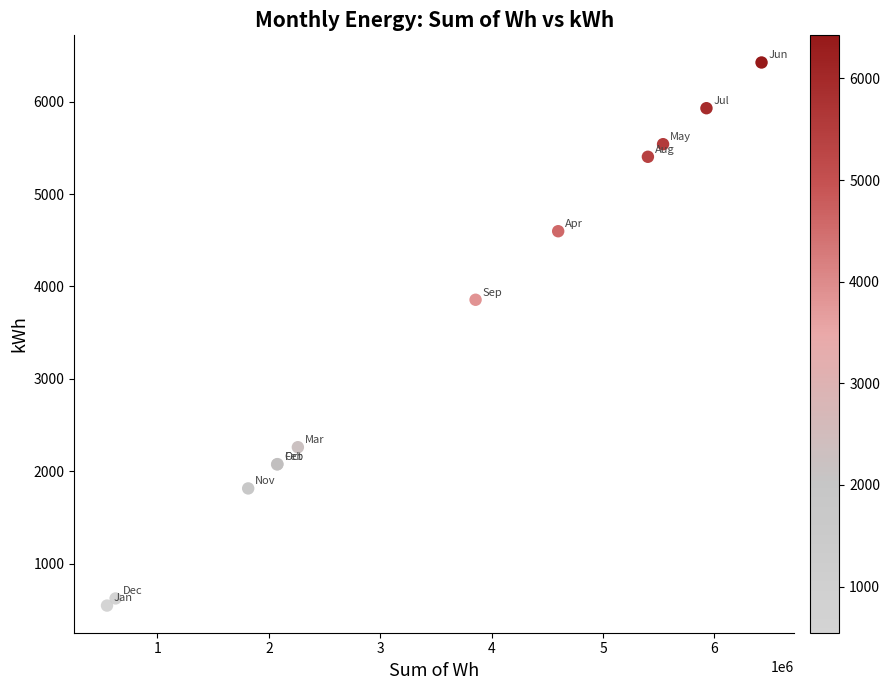

What Y value in the scatter plot is closest to 3485?

3855.8